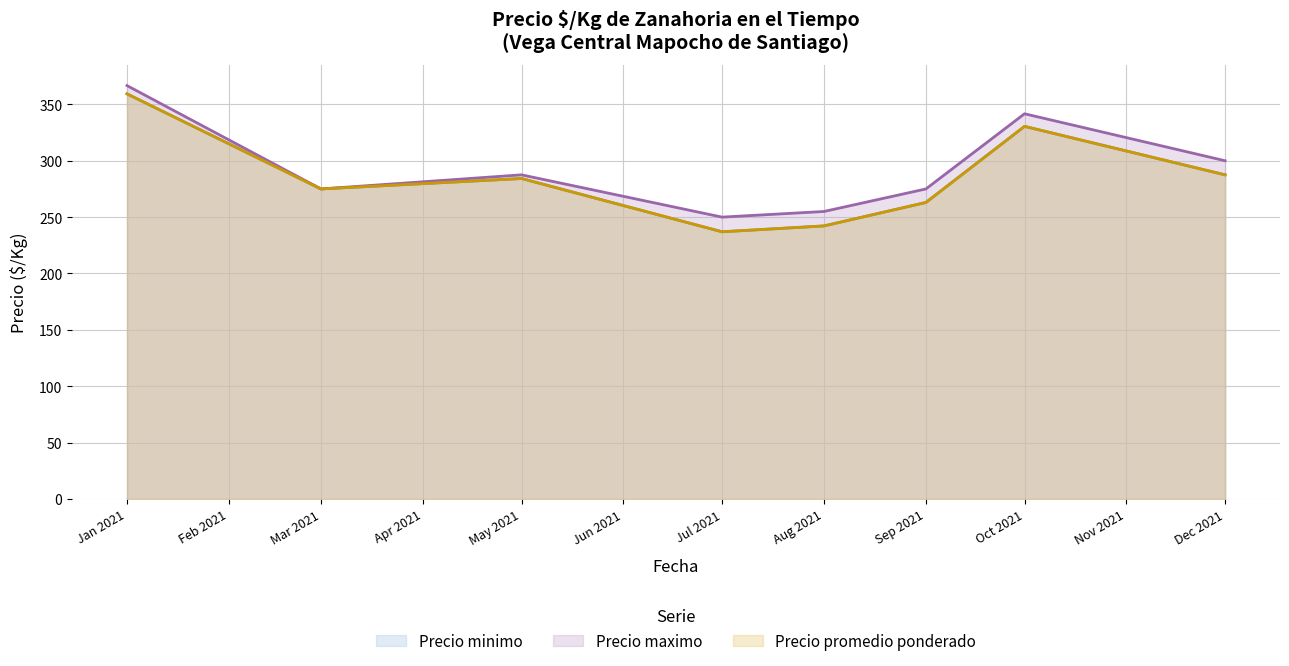

Rank the categories by Precio promedio ponderado value from highest to lowest.

22, 16, 23, 12, 13, 29, 35, 36, 0, 2, 3, 14, 15, 24, 31, 33, 6, 7, 10, 37, 38, 18, 19, 25, 26, 39, 1, 4, 5, 17, 30, 32, 34, 8, 9, 11, 21, 20, 27, 28